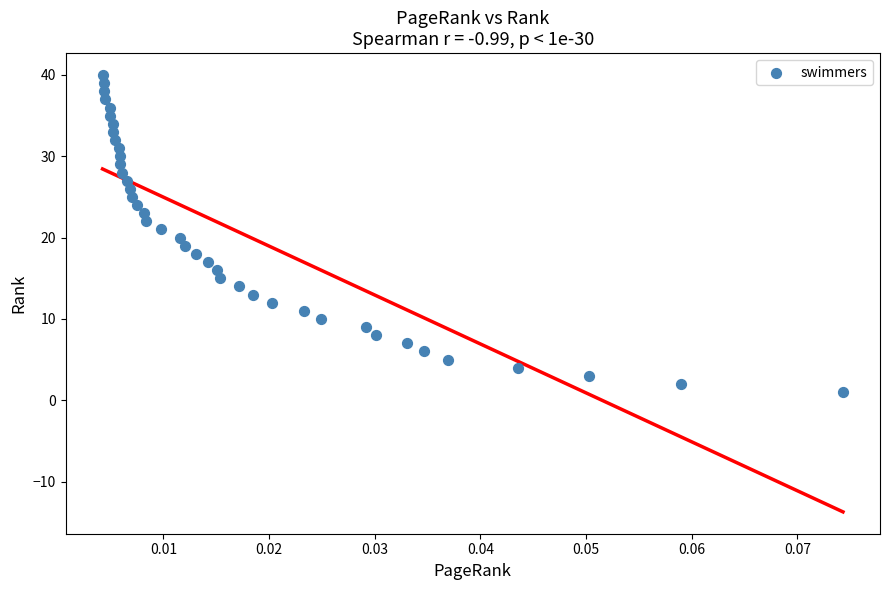

What is the range of Y values (max minus min)?

39